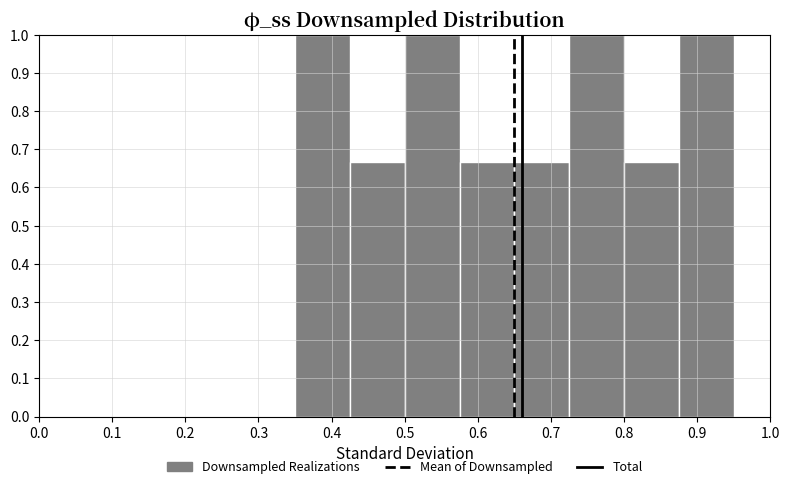

What is the height of the bar covering 0.425 to 0.500 on the x-axis? Neither the bar edges nor the heights are printed on the chart, so give them approximately, as read against the axes.

0.67